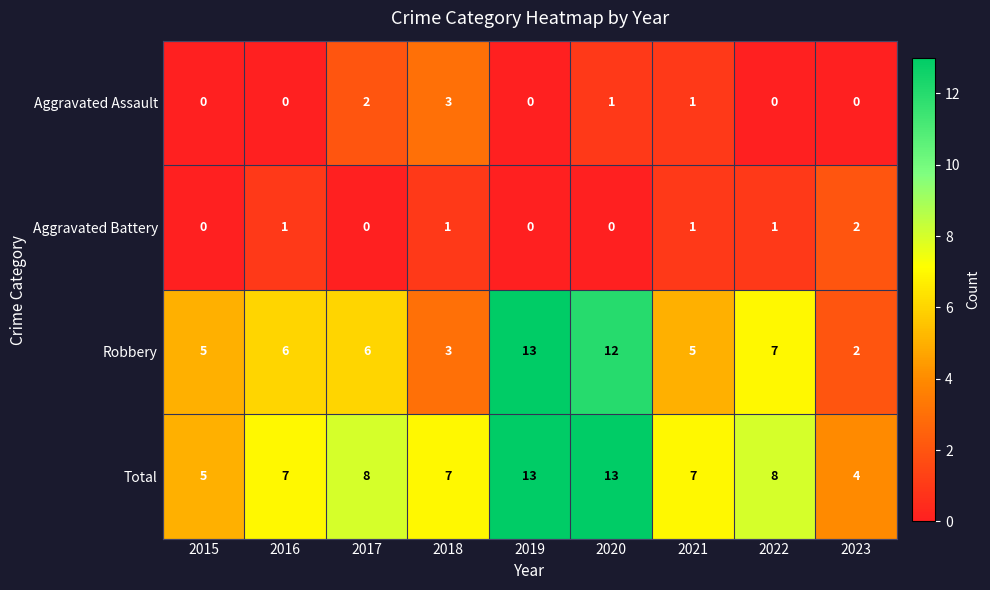

How many Aggravated Battery values are between 0 and 1?

8